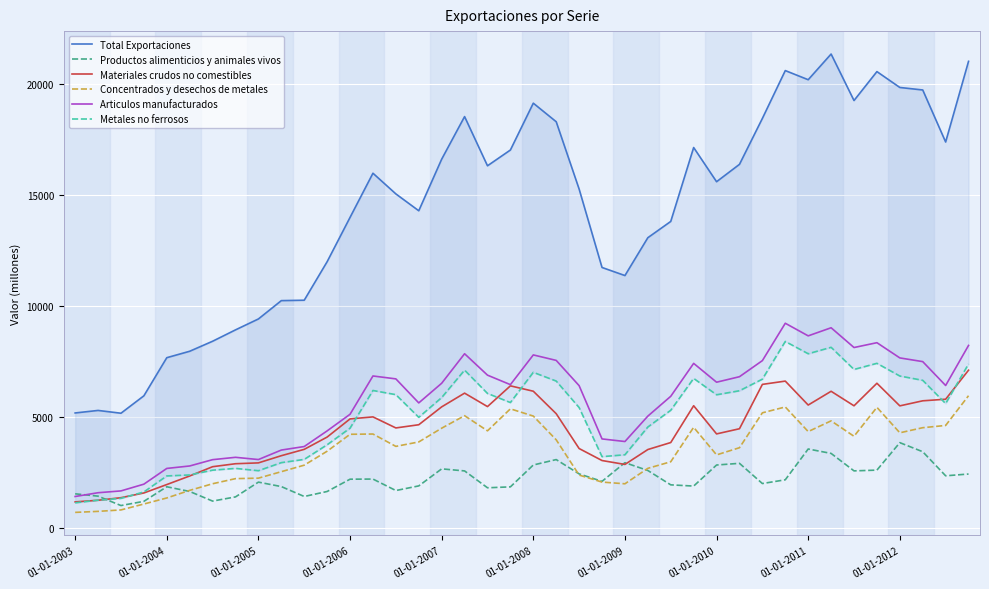

Is it true that Concentrados y desechos de metales equals 4355 at 01-01-2011?

True